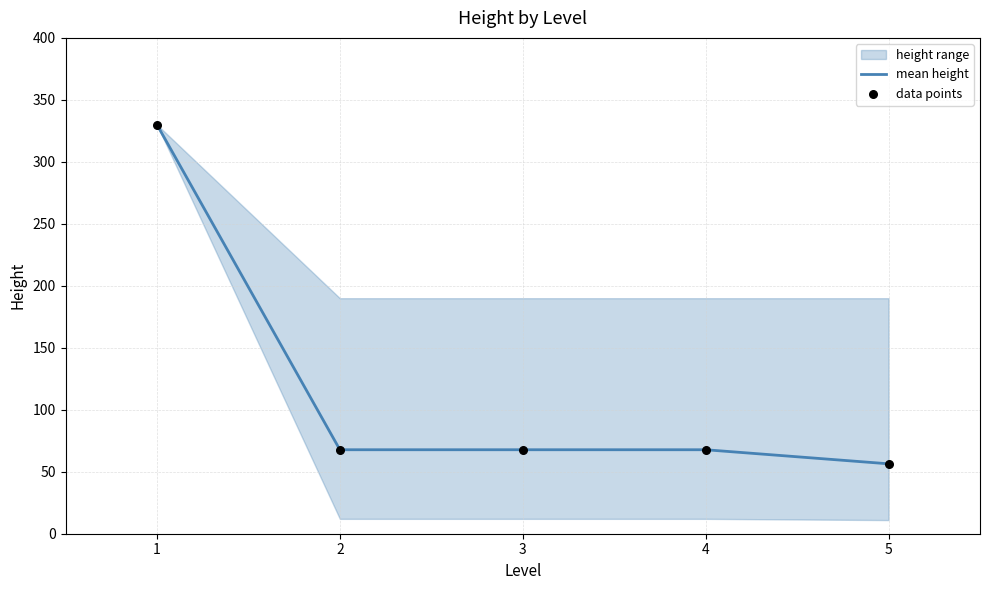

The value of mean height at 2 is 67.8. True or false?

True